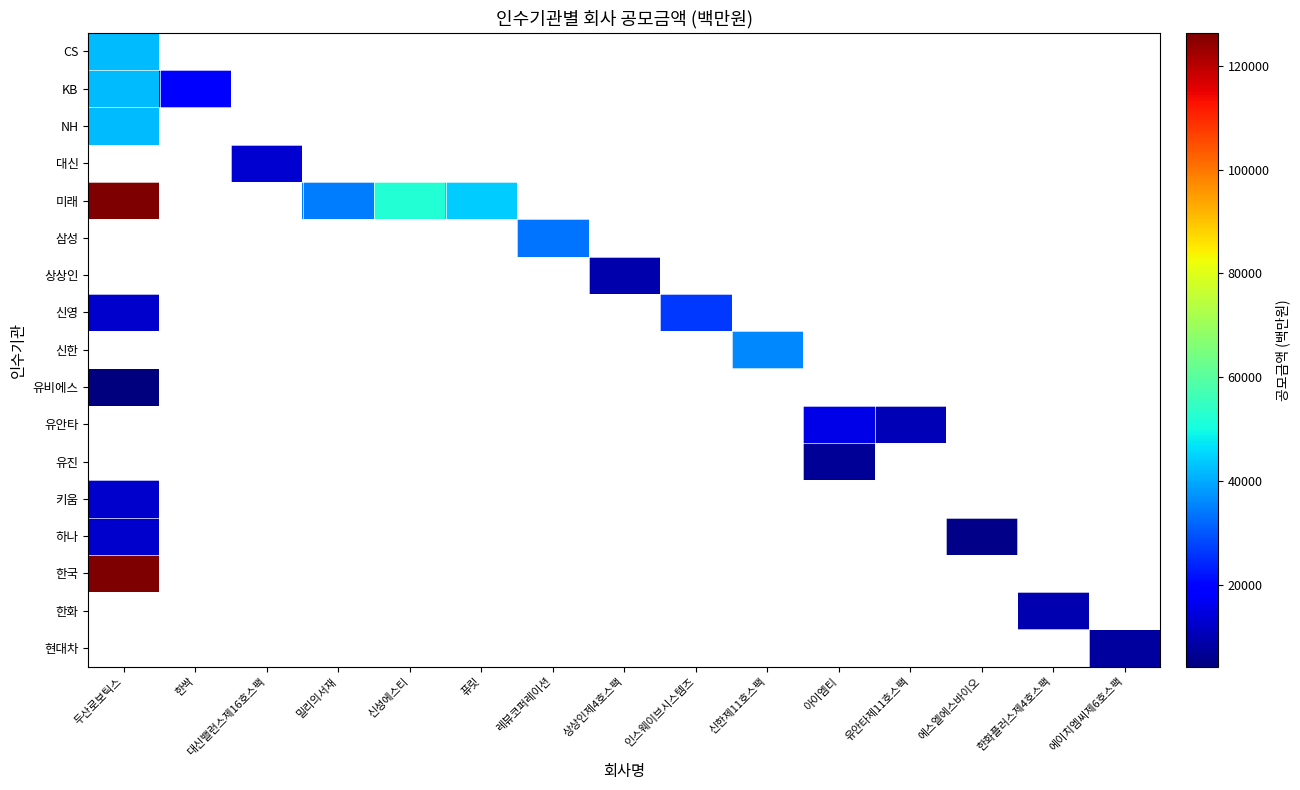

Reading left to right, transcribe all the data shown in this chart.

CS: 두산로보틱스=42120.0	한싹=0.0	대신밸런스제16호스팩=0.0	밀리의서재=0.0	신성에스티=0.0	퓨릿=0.0	레뷰코퍼레이션=0.0	상상인제4호스팩=0.0	인스웨이브시스템즈=0.0	신한제11호스팩=0.0	아이엠티=0.0	유안타제11호스팩=0.0	에스엘에스바이오=0.0	한화플러스제4호스팩=0.0	에이치엠씨제6호스팩=0.0
KB: 두산로보틱스=42120.0	한싹=18750.0	대신밸런스제16호스팩=0.0	밀리의서재=0.0	신성에스티=0.0	퓨릿=0.0	레뷰코퍼레이션=0.0	상상인제4호스팩=0.0	인스웨이브시스템즈=0.0	신한제11호스팩=0.0	아이엠티=0.0	유안타제11호스팩=0.0	에스엘에스바이오=0.0	한화플러스제4호스팩=0.0	에이치엠씨제6호스팩=0.0
NH: 두산로보틱스=42120.0	한싹=0.0	대신밸런스제16호스팩=0.0	밀리의서재=0.0	신성에스티=0.0	퓨릿=0.0	레뷰코퍼레이션=0.0	상상인제4호스팩=0.0	인스웨이브시스템즈=0.0	신한제11호스팩=0.0	아이엠티=0.0	유안타제11호스팩=0.0	에스엘에스바이오=0.0	한화플러스제4호스팩=0.0	에이치엠씨제6호스팩=0.0
대신: 두산로보틱스=0.0	한싹=0.0	대신밸런스제16호스팩=13000.0	밀리의서재=0.0	신성에스티=0.0	퓨릿=0.0	레뷰코퍼레이션=0.0	상상인제4호스팩=0.0	인스웨이브시스템즈=0.0	신한제11호스팩=0.0	아이엠티=0.0	유안타제11호스팩=0.0	에스엘에스바이오=0.0	한화플러스제4호스팩=0.0	에이치엠씨제6호스팩=0.0
미래: 두산로보틱스=126360.0	한싹=0.0	대신밸런스제16호스팩=0.0	밀리의서재=34500.0	신성에스티=52000.0	퓨릿=44265.9	레뷰코퍼레이션=0.0	상상인제4호스팩=0.0	인스웨이브시스템즈=0.0	신한제11호스팩=0.0	아이엠티=0.0	유안타제11호스팩=0.0	에스엘에스바이오=0.0	한화플러스제4호스팩=0.0	에이치엠씨제6호스팩=0.0
삼성: 두산로보틱스=0.0	한싹=0.0	대신밸런스제16호스팩=0.0	밀리의서재=0.0	신성에스티=0.0	퓨릿=0.0	레뷰코퍼레이션=33600.0	상상인제4호스팩=0.0	인스웨이브시스템즈=0.0	신한제11호스팩=0.0	아이엠티=0.0	유안타제11호스팩=0.0	에스엘에스바이오=0.0	한화플러스제4호스팩=0.0	에이치엠씨제6호스팩=0.0
상상인: 두산로보틱스=0.0	한싹=0.0	대신밸런스제16호스팩=0.0	밀리의서재=0.0	신성에스티=0.0	퓨릿=0.0	레뷰코퍼레이션=0.0	상상인제4호스팩=9000.0	인스웨이브시스템즈=0.0	신한제11호스팩=0.0	아이엠티=0.0	유안타제11호스팩=0.0	에스엘에스바이오=0.0	한화플러스제4호스팩=0.0	에이치엠씨제6호스팩=0.0
신영: 두산로보틱스=12636.0	한싹=0.0	대신밸런스제16호스팩=0.0	밀리의서재=0.0	신성에스티=0.0	퓨릿=0.0	레뷰코퍼레이션=0.0	상상인제4호스팩=0.0	인스웨이브시스템즈=26400.0	신한제11호스팩=0.0	아이엠티=0.0	유안타제11호스팩=0.0	에스엘에스바이오=0.0	한화플러스제4호스팩=0.0	에이치엠씨제6호스팩=0.0
신한: 두산로보틱스=0.0	한싹=0.0	대신밸런스제16호스팩=0.0	밀리의서재=0.0	신성에스티=0.0	퓨릿=0.0	레뷰코퍼레이션=0.0	상상인제4호스팩=0.0	인스웨이브시스템즈=0.0	신한제11호스팩=36000.0	아이엠티=0.0	유안타제11호스팩=0.0	에스엘에스바이오=0.0	한화플러스제4호스팩=0.0	에이치엠씨제6호스팩=0.0
유비에스: 두산로보틱스=4212.0	한싹=0.0	대신밸런스제16호스팩=0.0	밀리의서재=0.0	신성에스티=0.0	퓨릿=0.0	레뷰코퍼레이션=0.0	상상인제4호스팩=0.0	인스웨이브시스템즈=0.0	신한제11호스팩=0.0	아이엠티=0.0	유안타제11호스팩=0.0	에스엘에스바이오=0.0	한화플러스제4호스팩=0.0	에이치엠씨제6호스팩=0.0
유안타: 두산로보틱스=0.0	한싹=0.0	대신밸런스제16호스팩=0.0	밀리의서재=0.0	신성에스티=0.0	퓨릿=0.0	레뷰코퍼레이션=0.0	상상인제4호스팩=0.0	인스웨이브시스템즈=0.0	신한제11호스팩=0.0	아이엠티=15484.0	유안타제11호스팩=10000.0	에스엘에스바이오=0.0	한화플러스제4호스팩=0.0	에이치엠씨제6호스팩=0.0
유진: 두산로보틱스=0.0	한싹=0.0	대신밸런스제16호스팩=0.0	밀리의서재=0.0	신성에스티=0.0	퓨릿=0.0	레뷰코퍼레이션=0.0	상상인제4호스팩=0.0	인스웨이브시스템즈=0.0	신한제11호스팩=0.0	아이엠티=6636.0	유안타제11호스팩=0.0	에스엘에스바이오=0.0	한화플러스제4호스팩=0.0	에이치엠씨제6호스팩=0.0
키움: 두산로보틱스=12636.0	한싹=0.0	대신밸런스제16호스팩=0.0	밀리의서재=0.0	신성에스티=0.0	퓨릿=0.0	레뷰코퍼레이션=0.0	상상인제4호스팩=0.0	인스웨이브시스템즈=0.0	신한제11호스팩=0.0	아이엠티=0.0	유안타제11호스팩=0.0	에스엘에스바이오=0.0	한화플러스제4호스팩=0.0	에이치엠씨제6호스팩=0.0
하나: 두산로보틱스=12636.0	한싹=0.0	대신밸런스제16호스팩=0.0	밀리의서재=0.0	신성에스티=0.0	퓨릿=0.0	레뷰코퍼레이션=0.0	상상인제4호스팩=0.0	인스웨이브시스템즈=0.0	신한제11호스팩=0.0	아이엠티=0.0	유안타제11호스팩=0.0	에스엘에스바이오=5390.0	한화플러스제4호스팩=0.0	에이치엠씨제6호스팩=0.0
한국: 두산로보틱스=126360.0	한싹=0.0	대신밸런스제16호스팩=0.0	밀리의서재=0.0	신성에스티=0.0	퓨릿=0.0	레뷰코퍼레이션=0.0	상상인제4호스팩=0.0	인스웨이브시스템즈=0.0	신한제11호스팩=0.0	아이엠티=0.0	유안타제11호스팩=0.0	에스엘에스바이오=0.0	한화플러스제4호스팩=0.0	에이치엠씨제6호스팩=0.0
한화: 두산로보틱스=0.0	한싹=0.0	대신밸런스제16호스팩=0.0	밀리의서재=0.0	신성에스티=0.0	퓨릿=0.0	레뷰코퍼레이션=0.0	상상인제4호스팩=0.0	인스웨이브시스템즈=0.0	신한제11호스팩=0.0	아이엠티=0.0	유안타제11호스팩=0.0	에스엘에스바이오=0.0	한화플러스제4호스팩=9500.0	에이치엠씨제6호스팩=0.0
현대차: 두산로보틱스=0.0	한싹=0.0	대신밸런스제16호스팩=0.0	밀리의서재=0.0	신성에스티=0.0	퓨릿=0.0	레뷰코퍼레이션=0.0	상상인제4호스팩=0.0	인스웨이브시스템즈=0.0	신한제11호스팩=0.0	아이엠티=0.0	유안타제11호스팩=0.0	에스엘에스바이오=0.0	한화플러스제4호스팩=0.0	에이치엠씨제6호스팩=8000.0